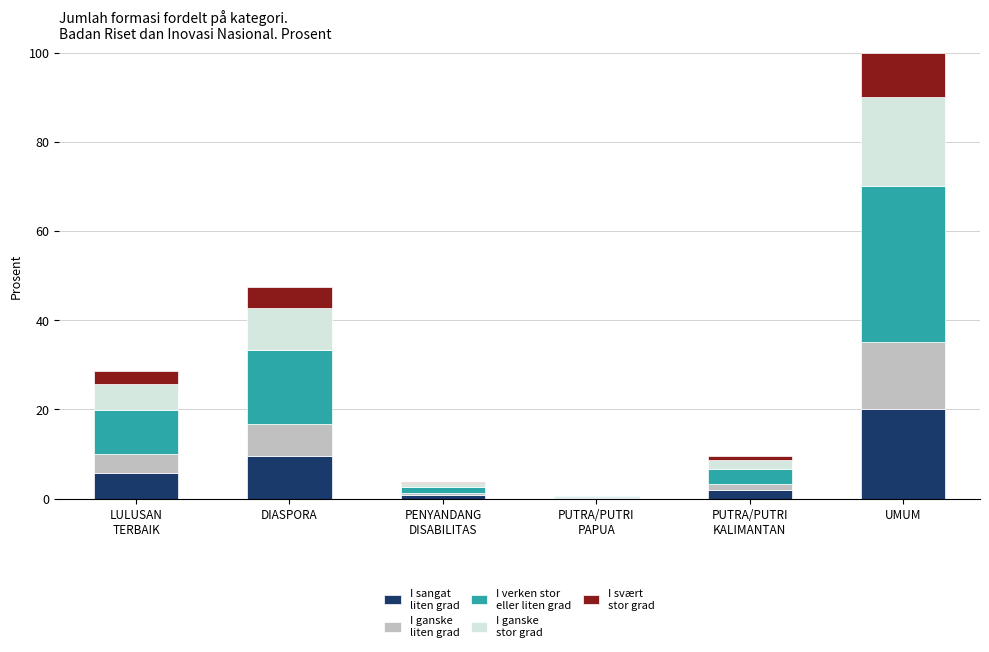

Count the number of data series in this chart.

5